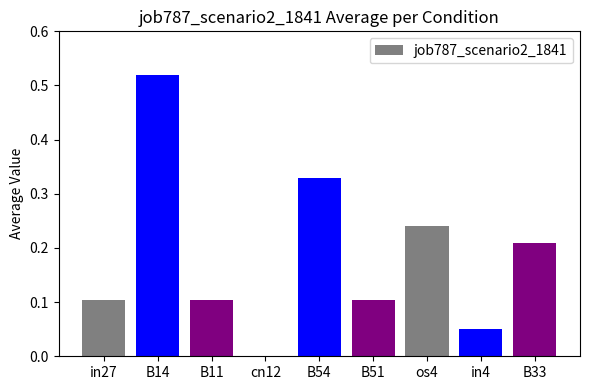

Is it true that the value at B11 is 0.1?

True